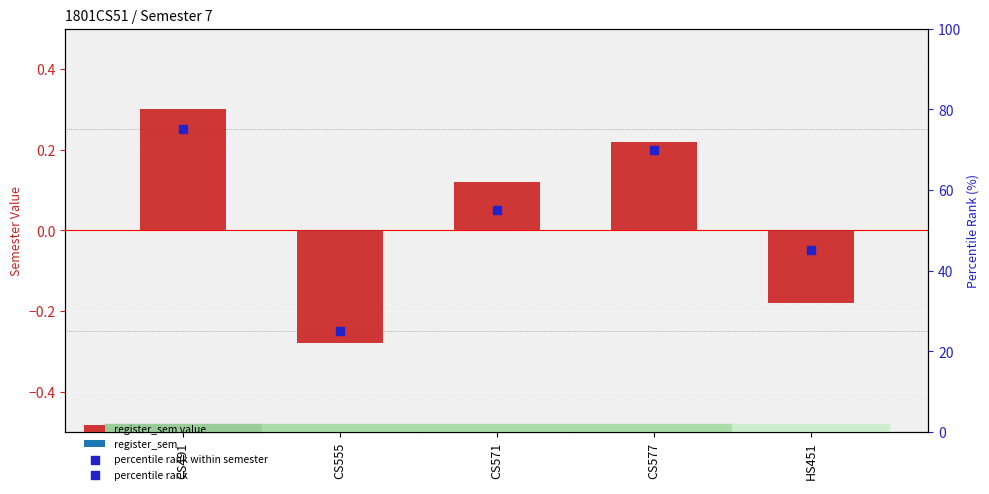

What are all the series names shown in the legend?

register_sem value, percentile rank within semester